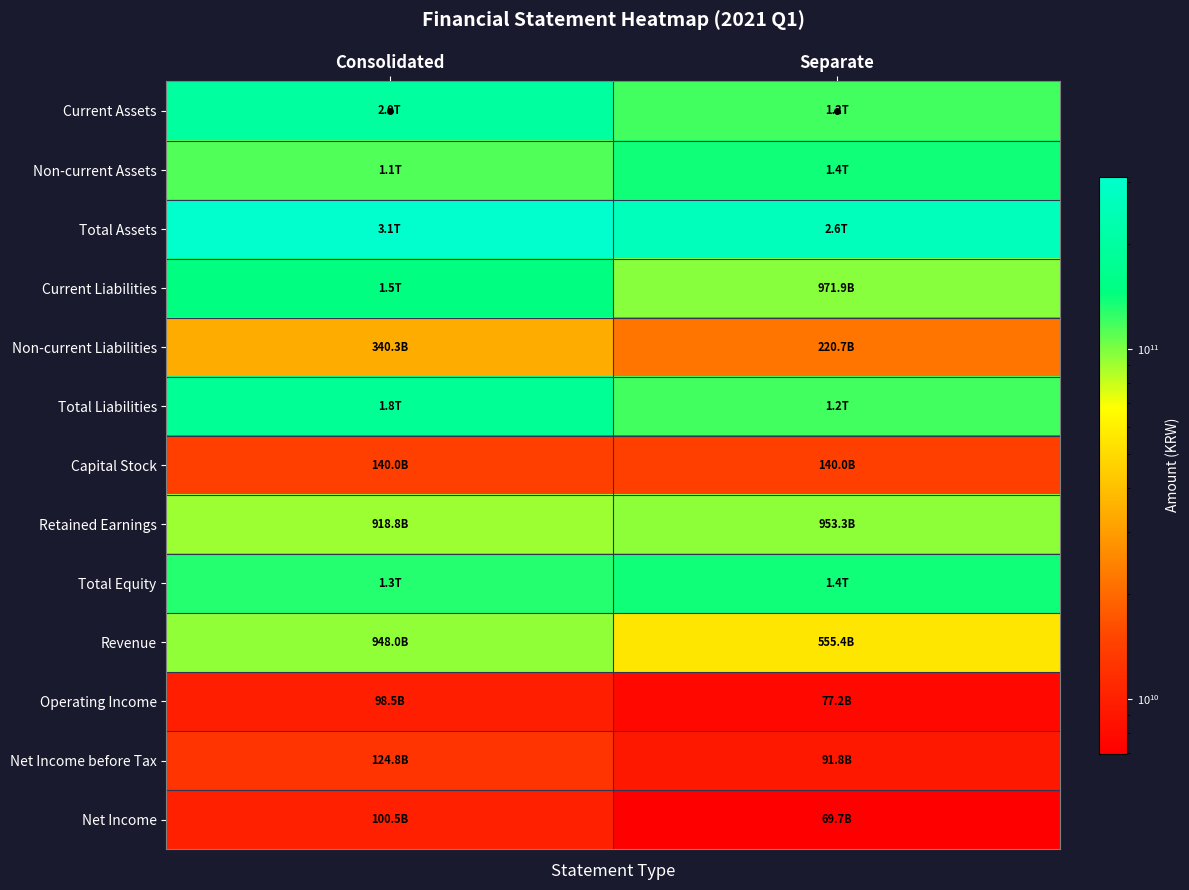

How many distinct data groups are displayed?

13